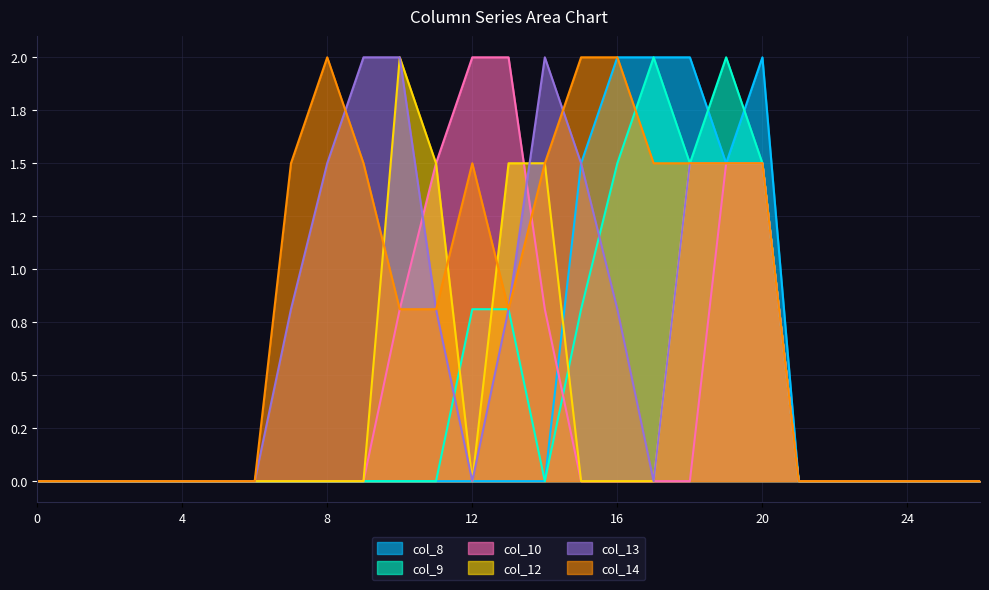

Between which two adjacent categories do col_10 and col_12 first intersect?

13 and 14